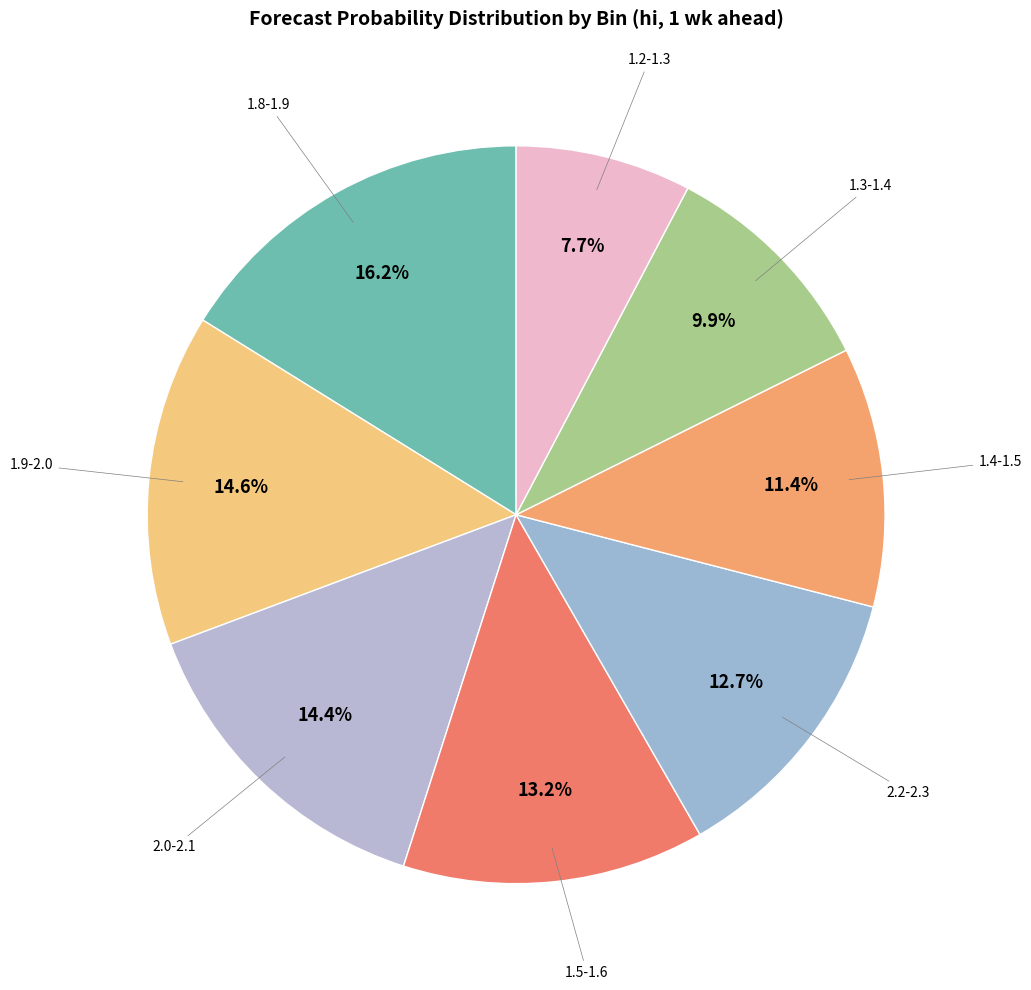

Rank the categories by value from lowest to highest.

1.2-1.3, 1.3-1.4, 1.4-1.5, 2.2-2.3, 1.5-1.6, 2.0-2.1, 1.9-2.0, 1.8-1.9